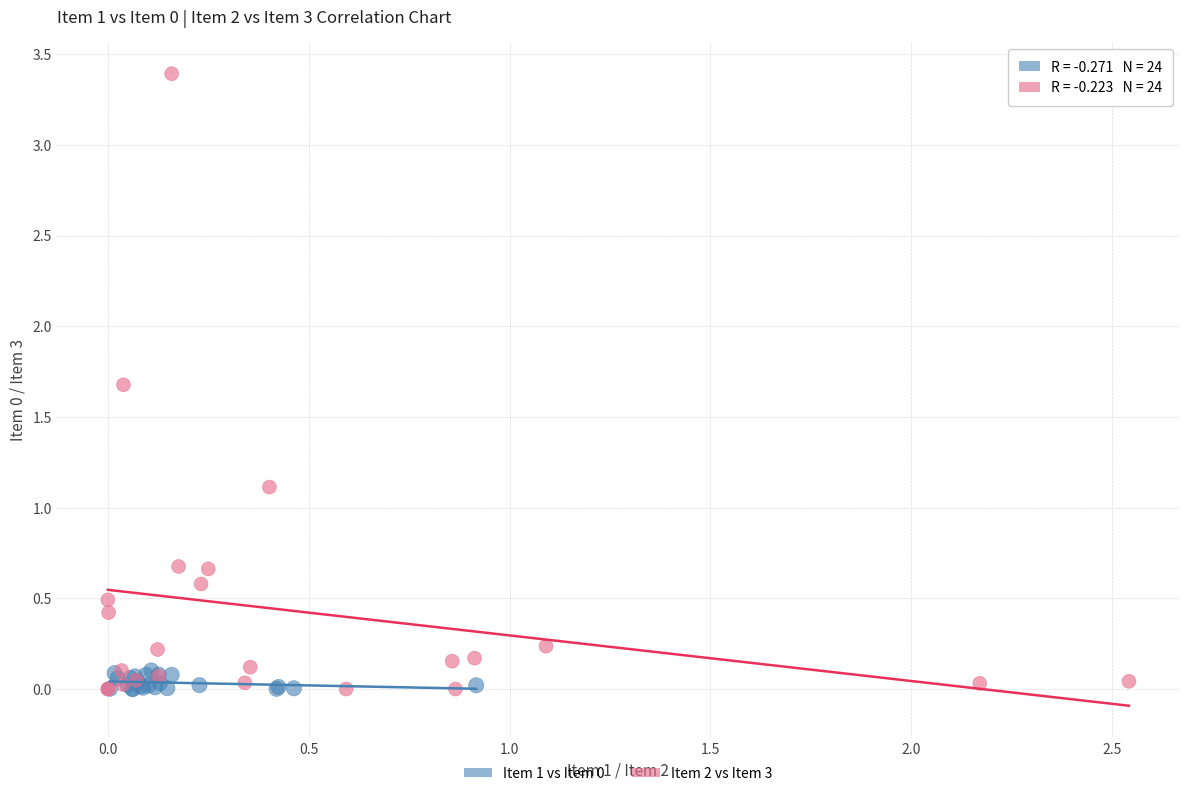

Which series has the largest Y range (max minus min)?

Item 2 vs Item 3